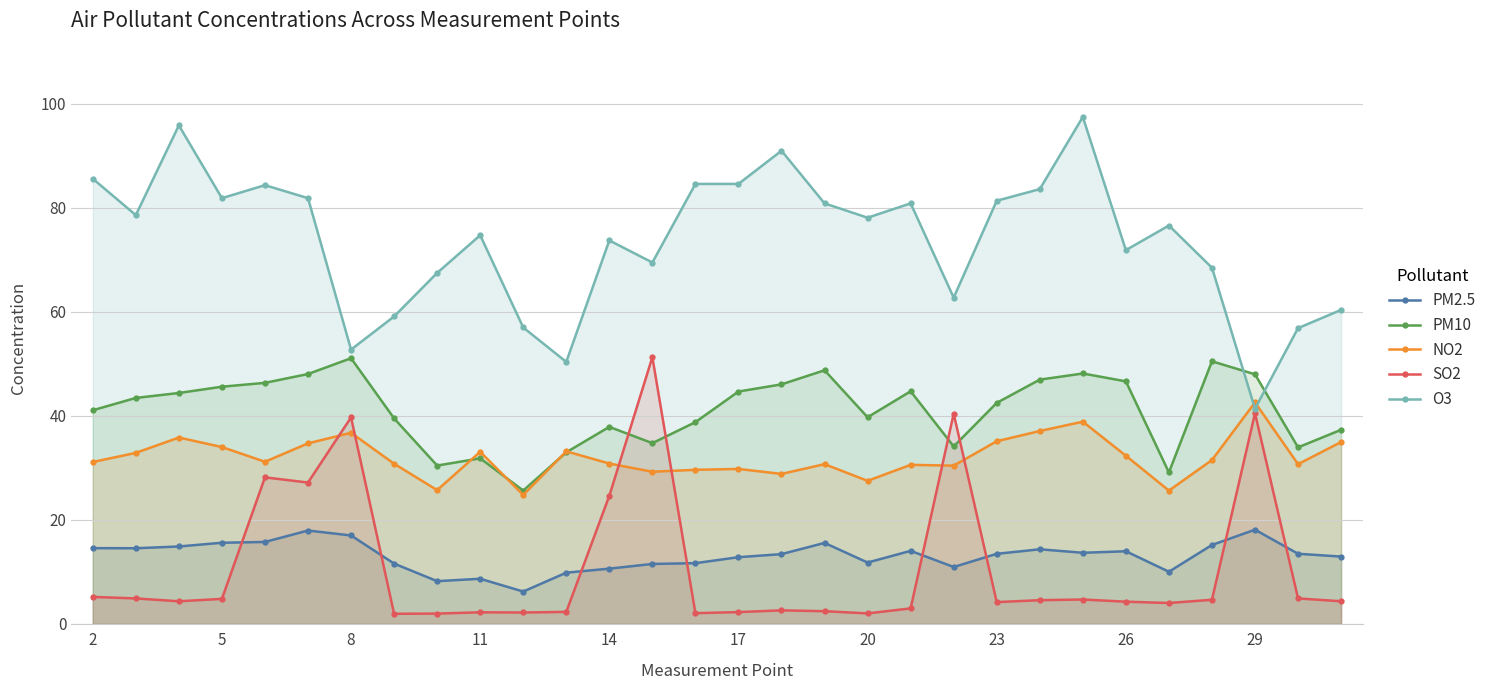

Rank the series at 5 from lowest to highest value.

SO2, PM2.5, NO2, PM10, O3